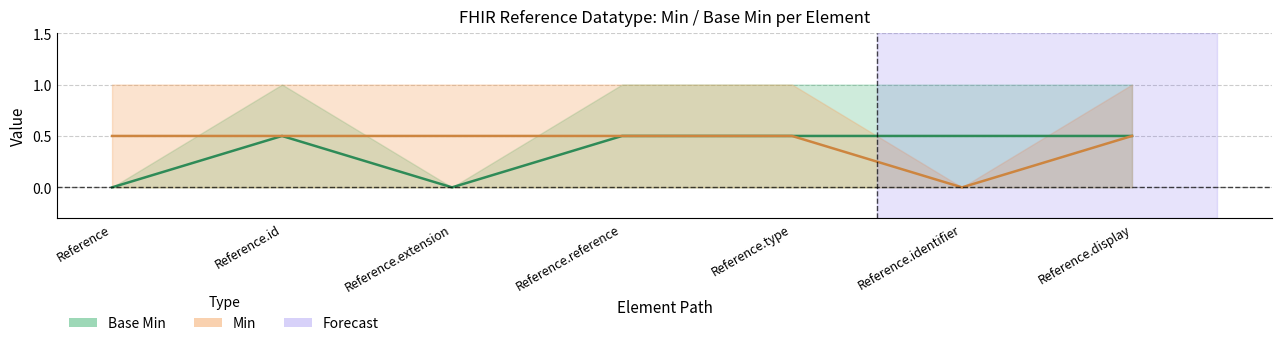

True or false: Base Min has more than 2 points higher than both neighbors.

False